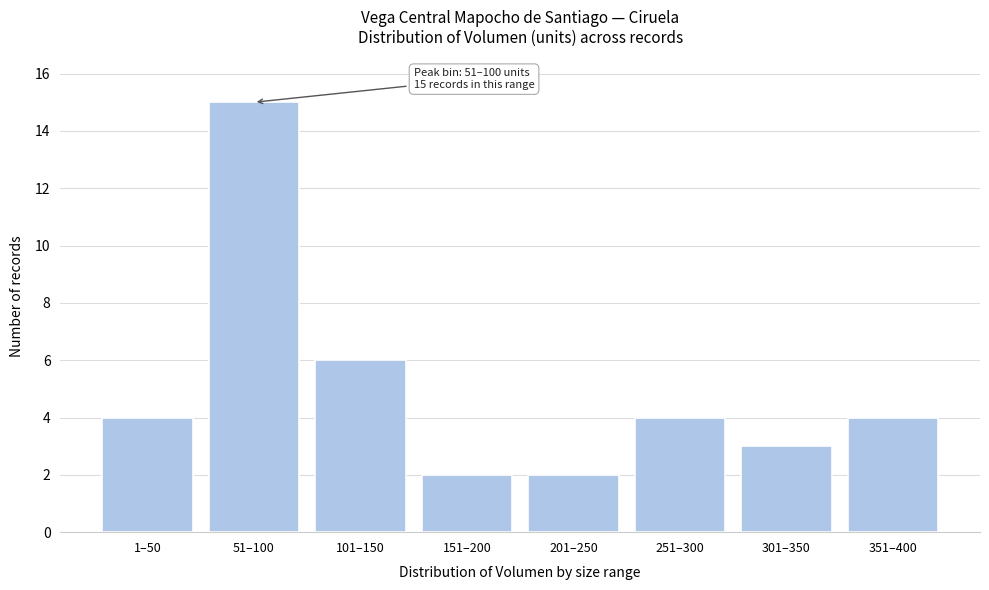

Reading left to right, what are all the values shown in this chart?

4	15	6	2	2	4	3	4